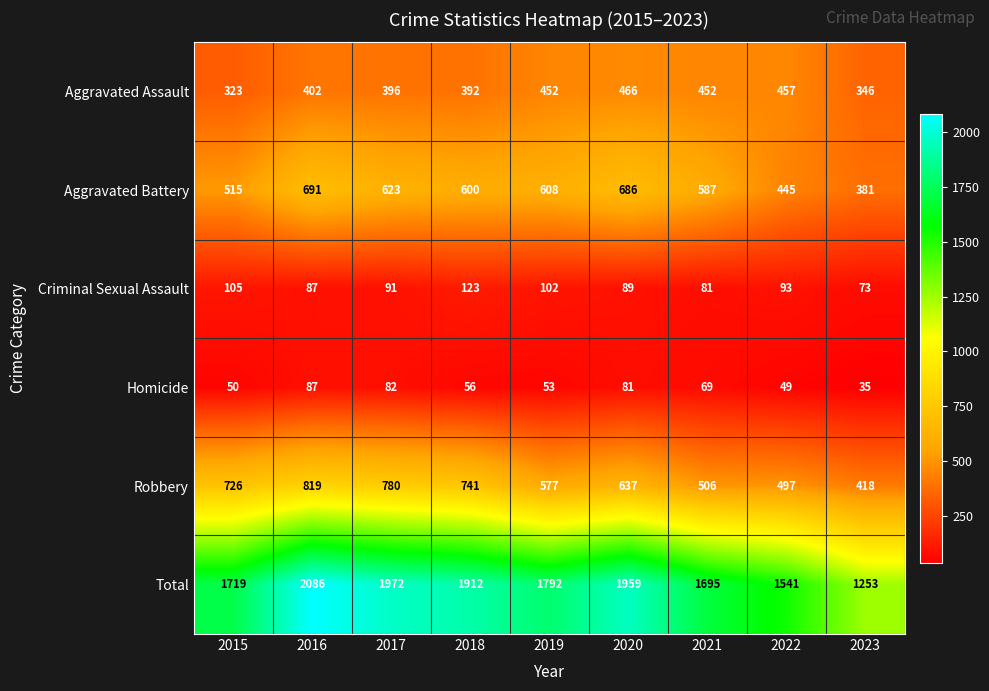

True or false: Total has a value of 2837 at 2017.

False